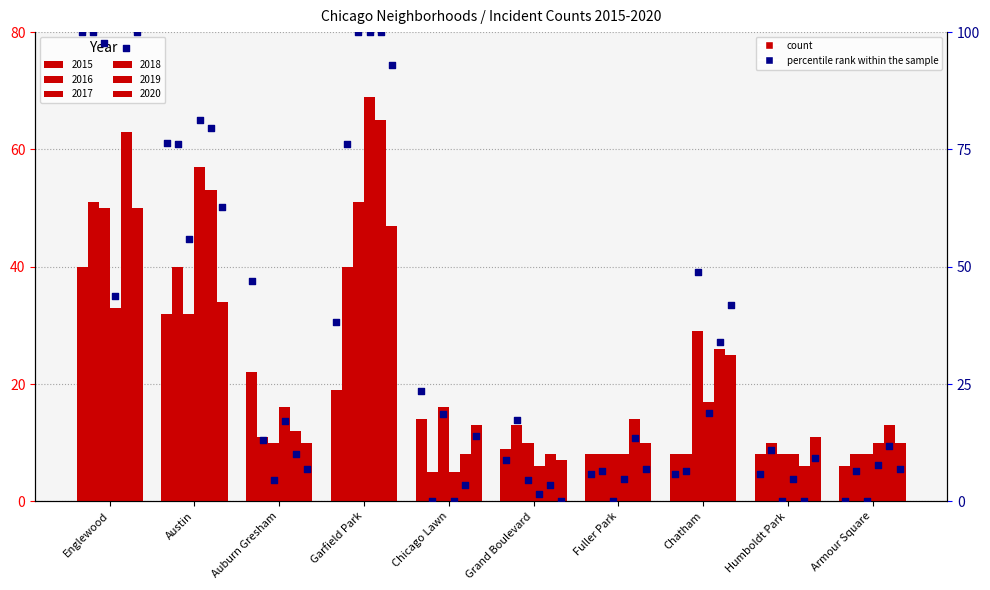

Between Chicago Lawn and Grand Boulevard, which is larger?

Chicago Lawn